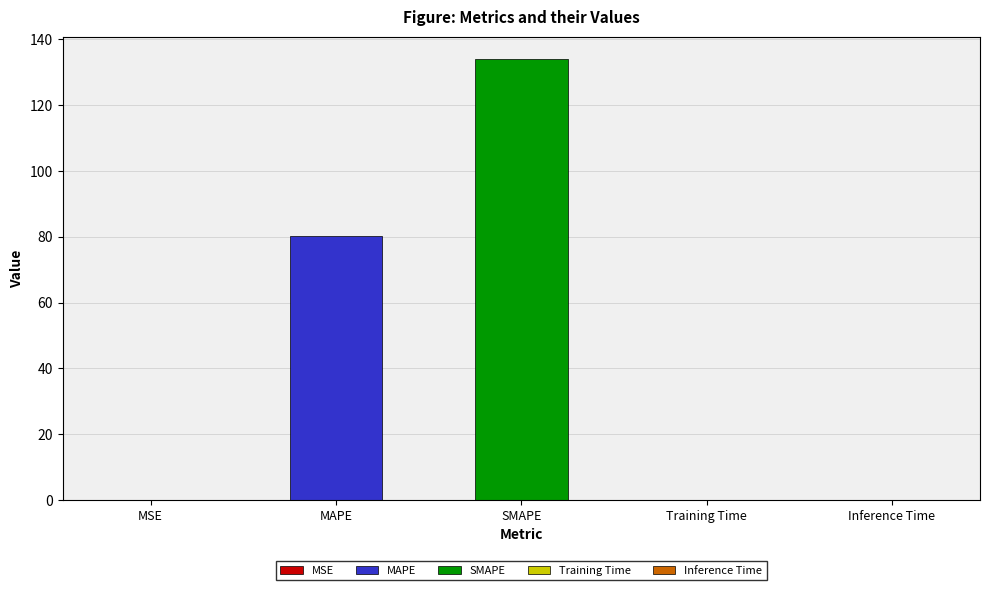

What is the minimum value shown in the chart?

0.1